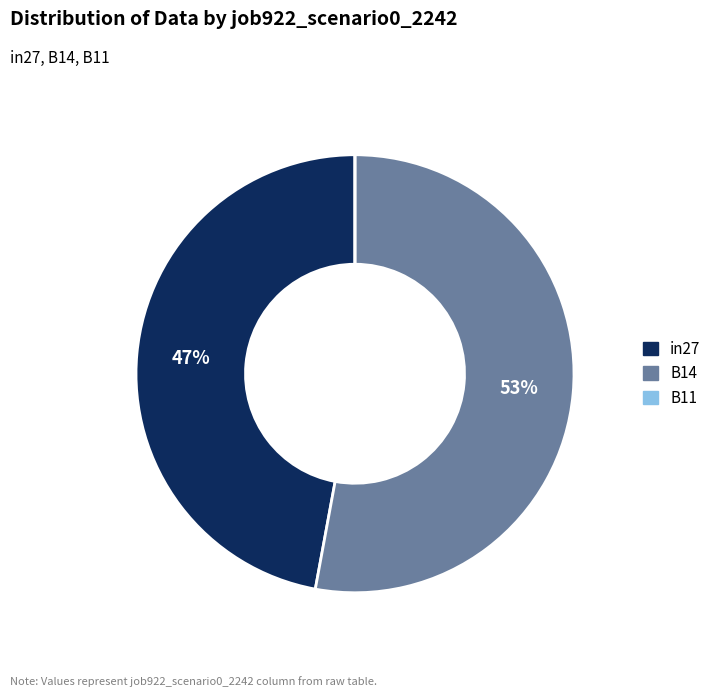

Which category has the biggest portion of the pie?

B14